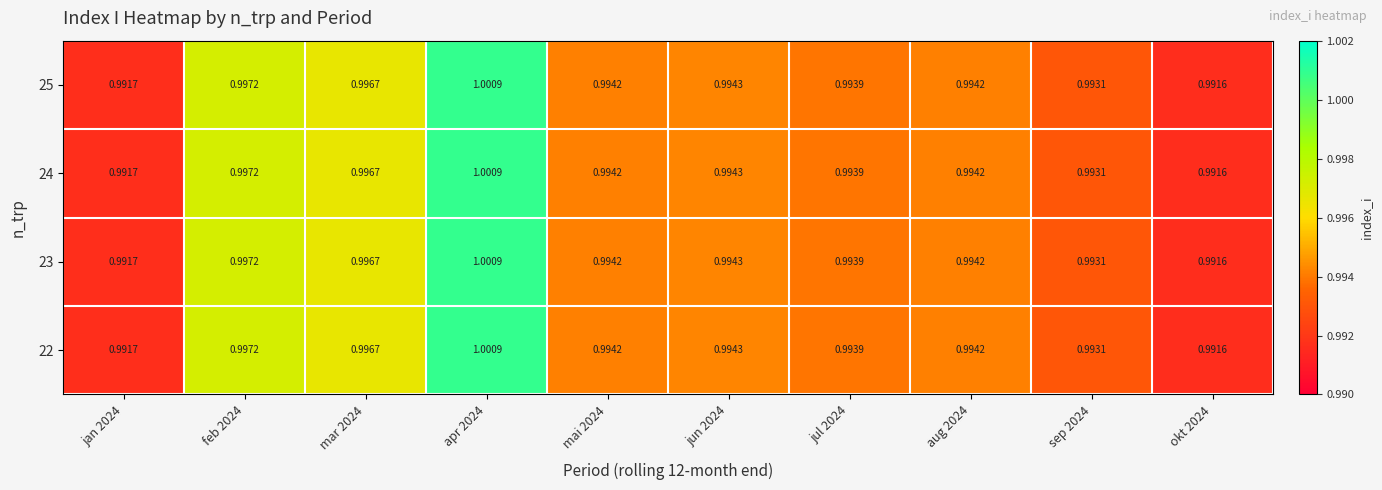

Is the value of 23 at jun 2024 greater than the value of 22 at mai 2024?

Yes